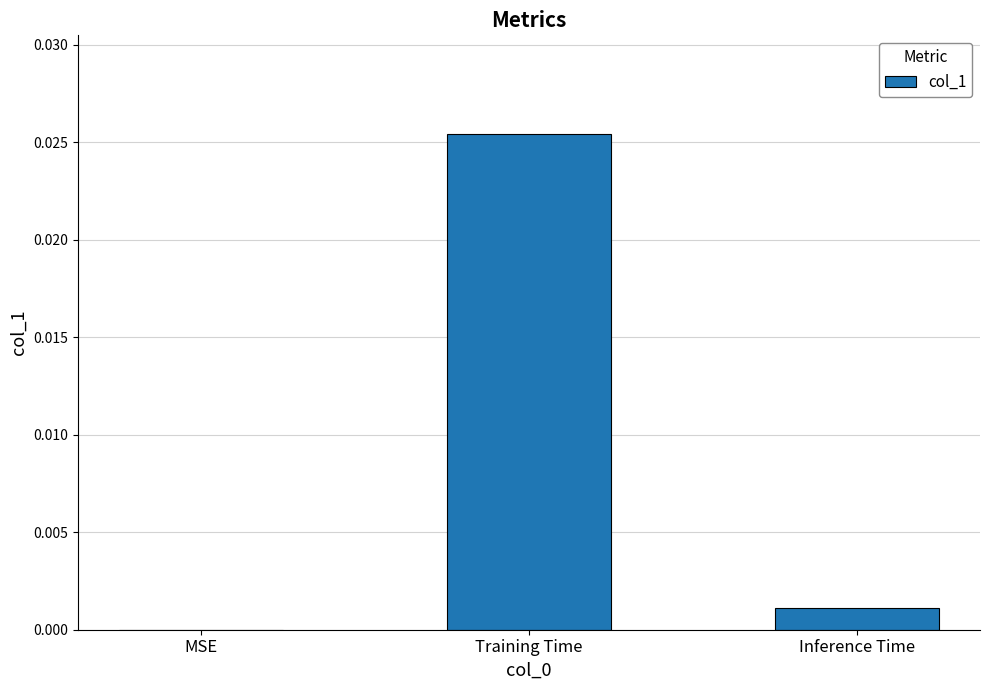

How many values are above zero?

2